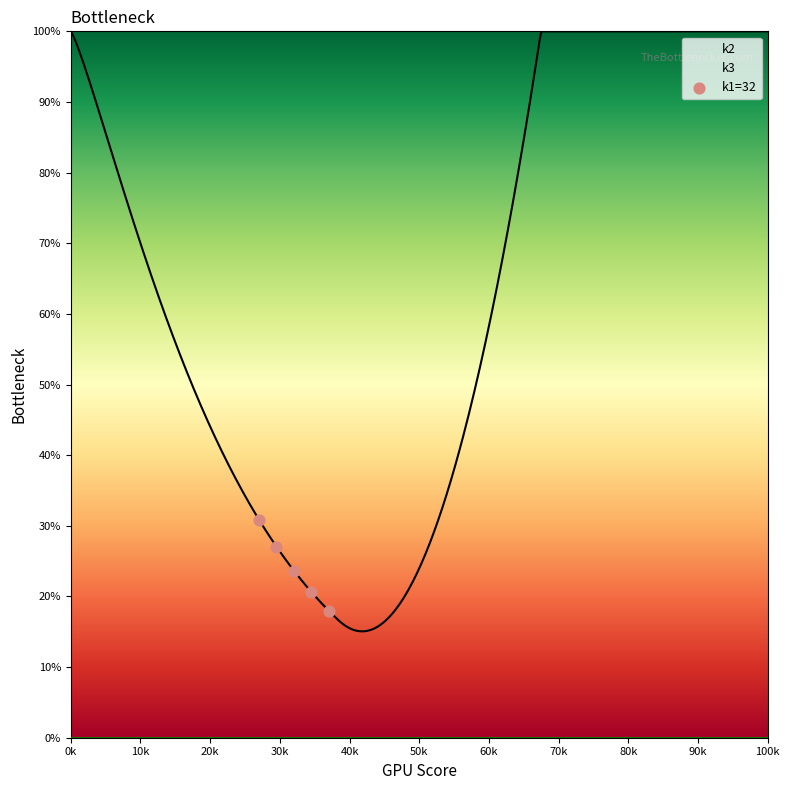

What is the average Y value?

24.0